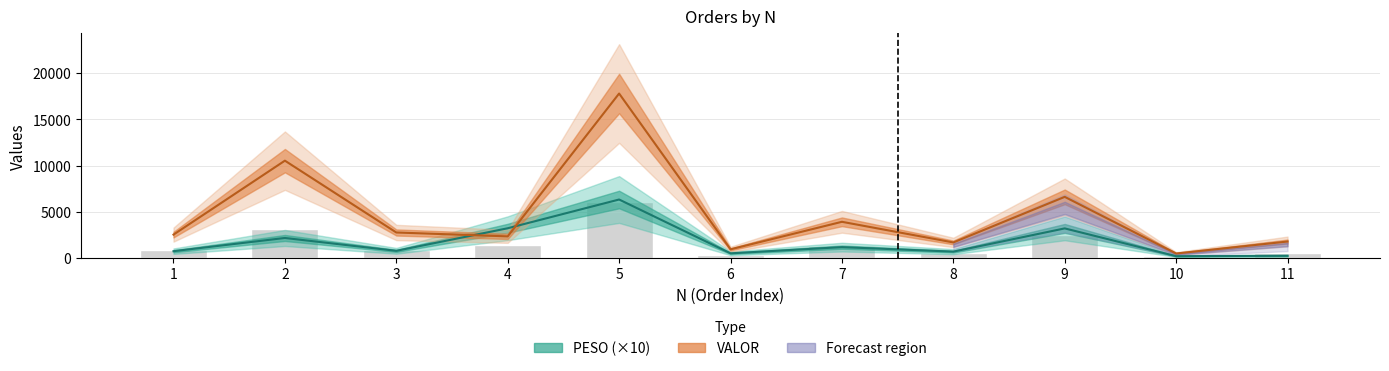

What are all the series names shown in the legend?

PESO (×10), VALOR